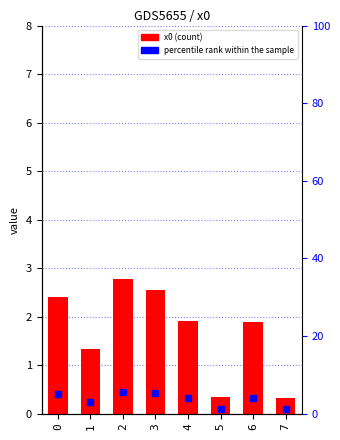

What is the greatest value displayed?

2.8